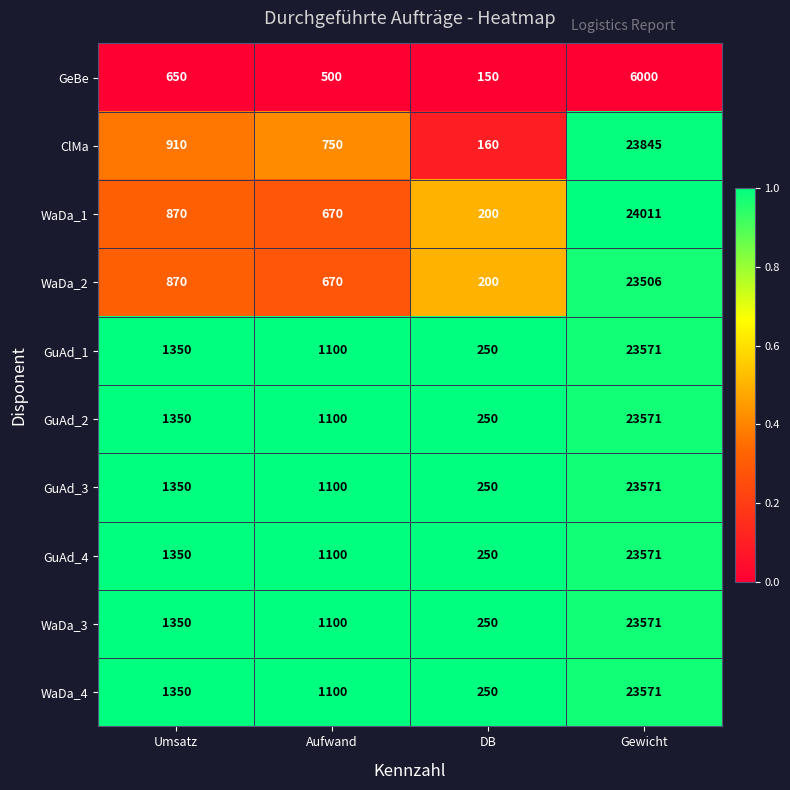

Between Umsatz and Gewicht, which series saw the biggest shift?

WaDa_1